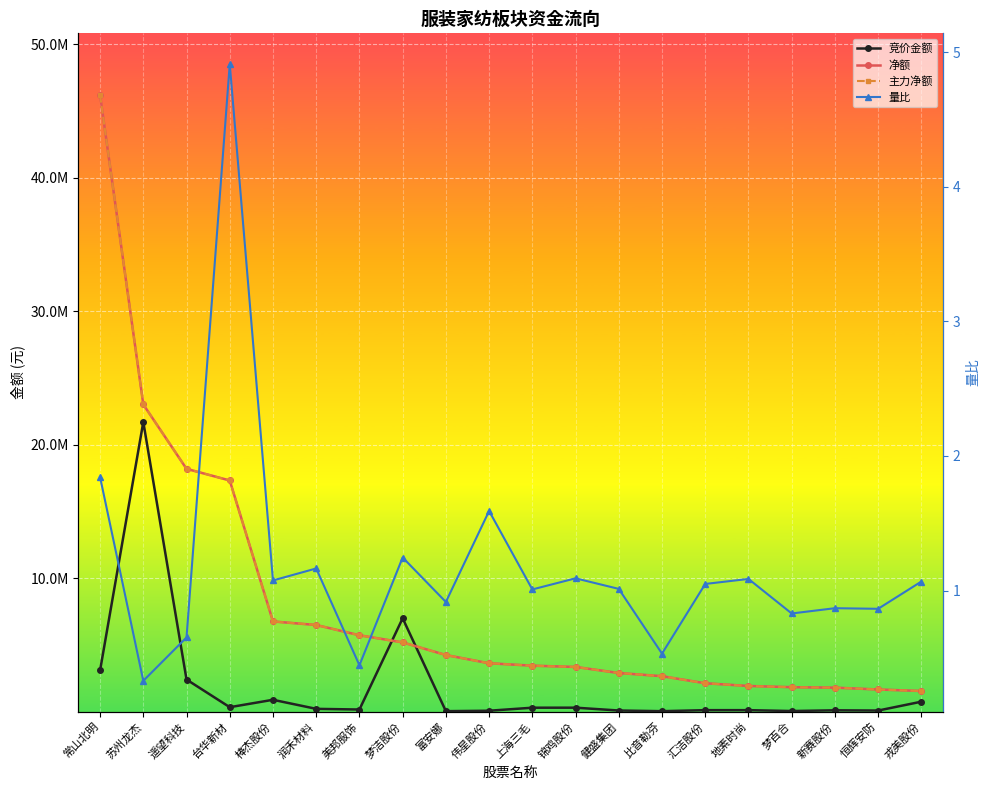

Which series changed the most between 锦鸡股份 and 戎美股份?

净额